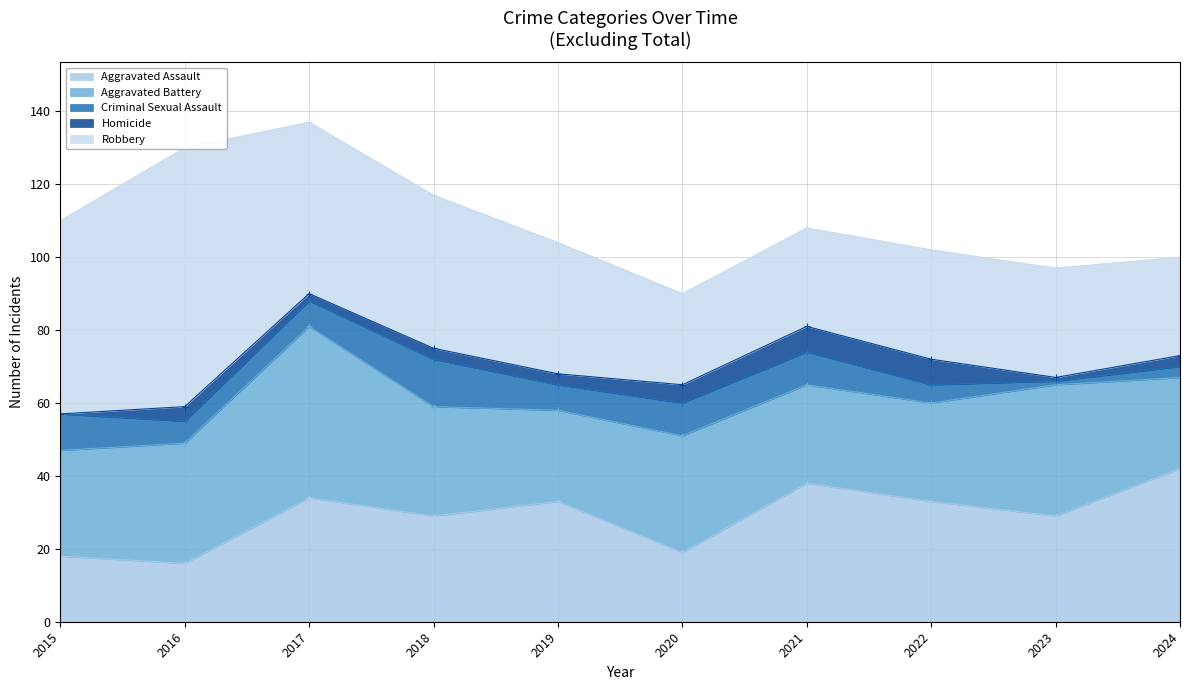

Rank the series by their maximum value, from lowest to highest.

Homicide, Criminal Sexual Assault, Aggravated Assault, Aggravated Battery, Robbery